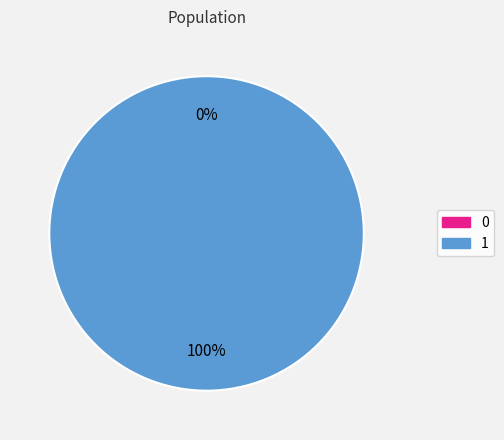

Do 1 and 0 together represent more than half of the pie?

Yes